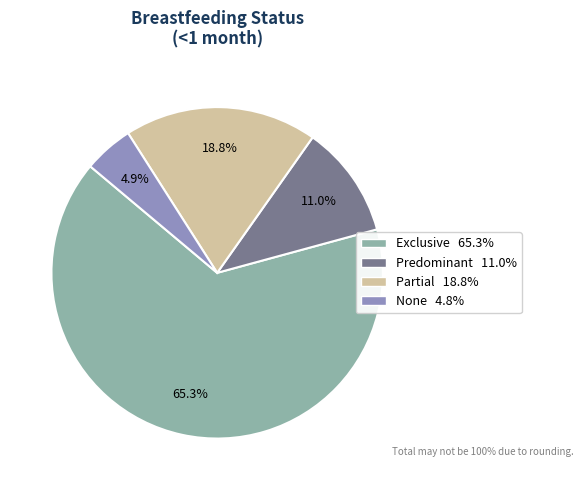

Between Partial and Predominant, which is larger?

Partial